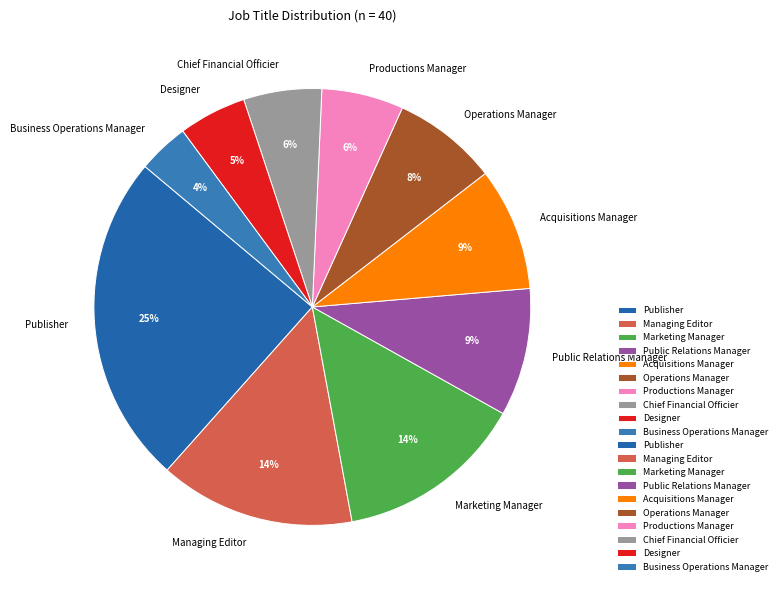

To the nearest percent, what is the difference between the largest and smallest slice percentages?

21%